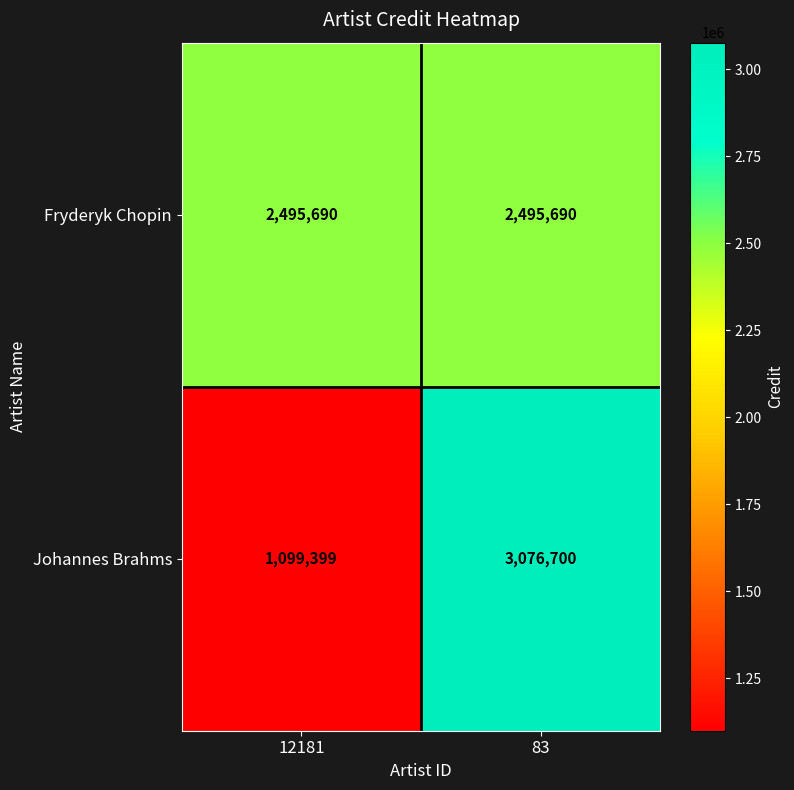

Count the number of data series in this chart.

2